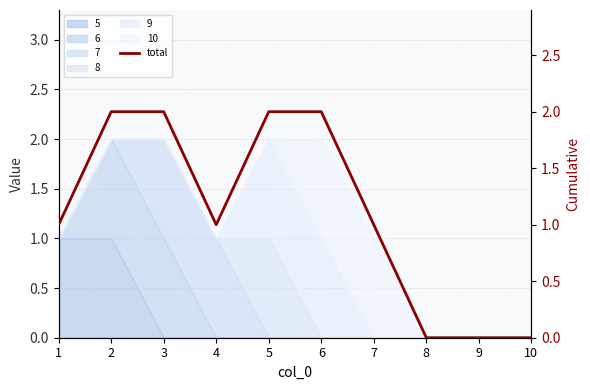

True or false: the data shows 0 at 8.

True